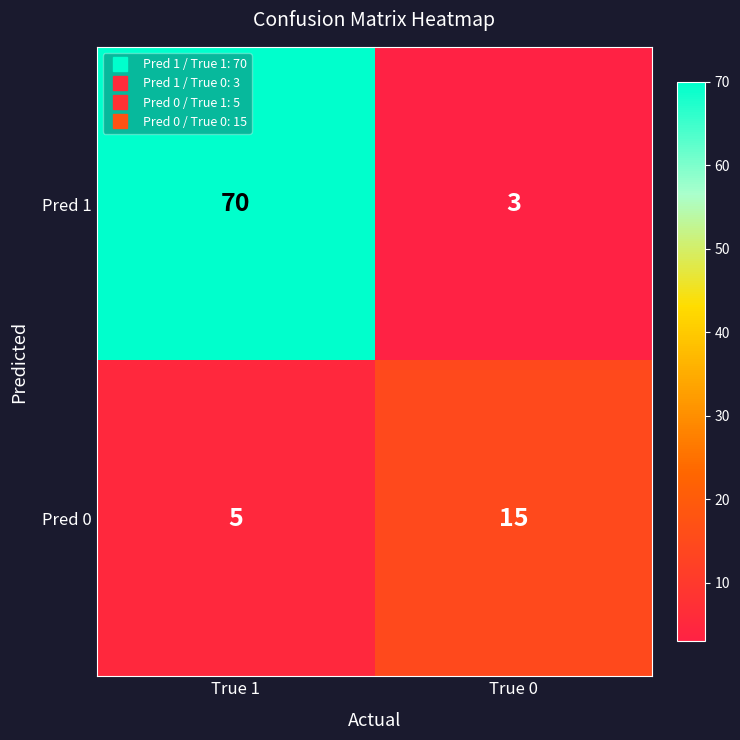

Which label corresponds to the largest value in the chart?

True 1